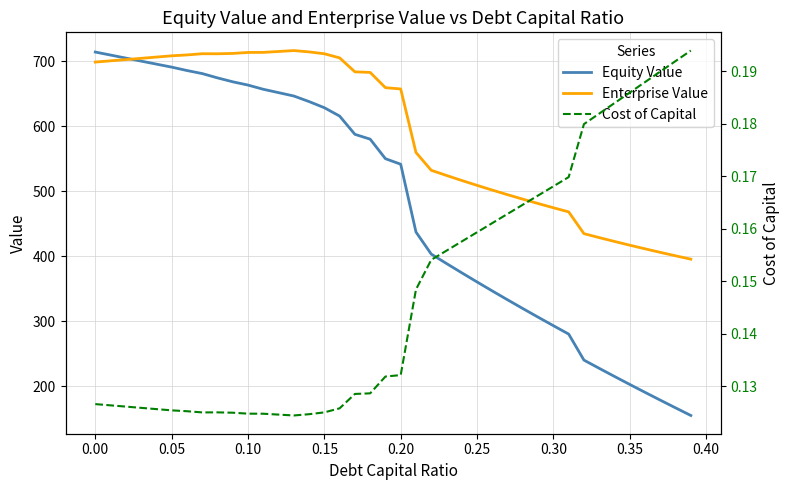

What is the maximum value shown in the chart?

716.1